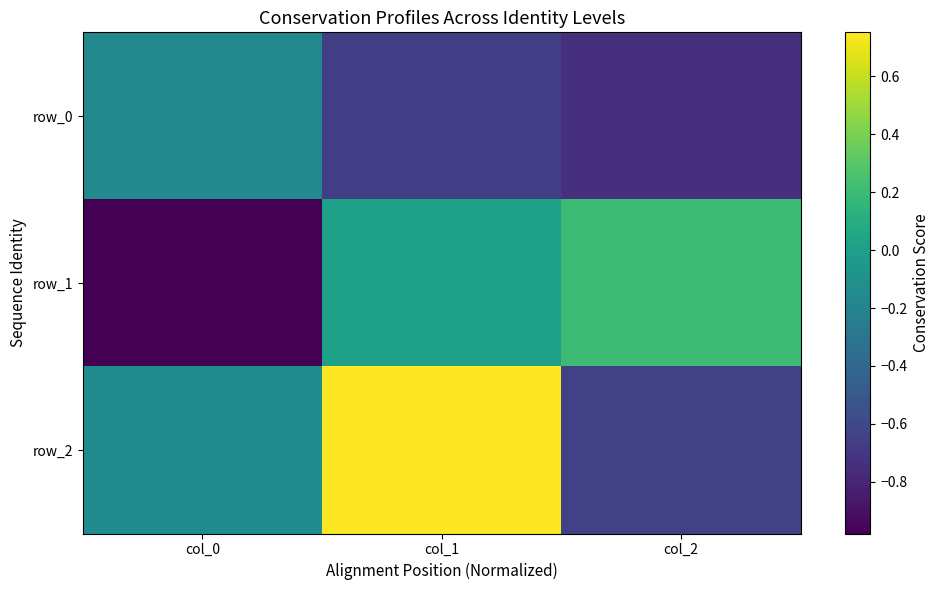

What is the difference between the maximum and minimum values in the row_2 series?

1.4